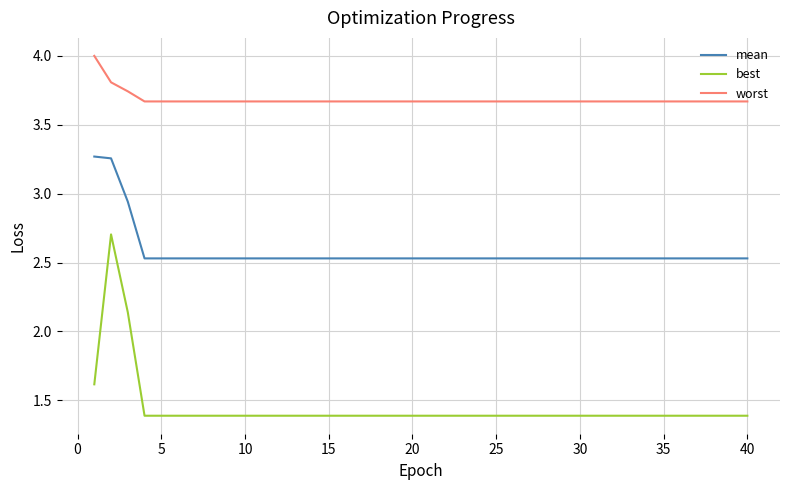

What is the greatest value displayed?

4.0